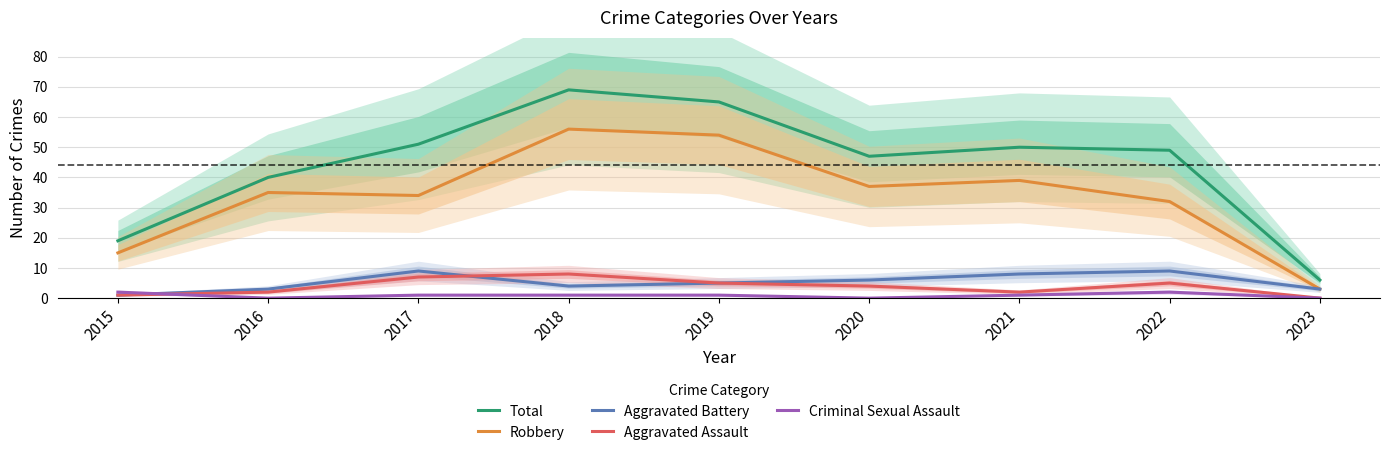

How many data points in Criminal Sexual Assault are above 1?

2